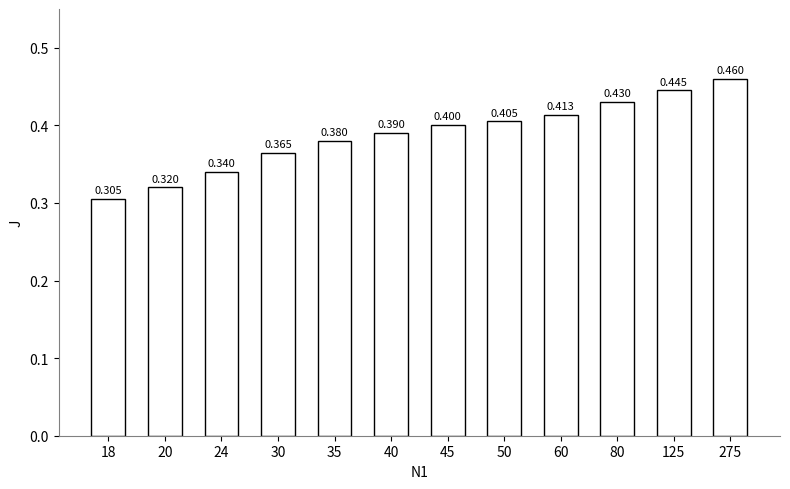

At which label is the value closest to 0?

18